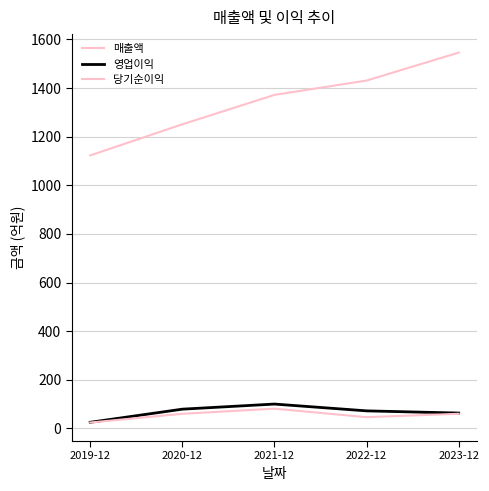

Which has a higher value, 2019-12 or 2022-12?

2022-12